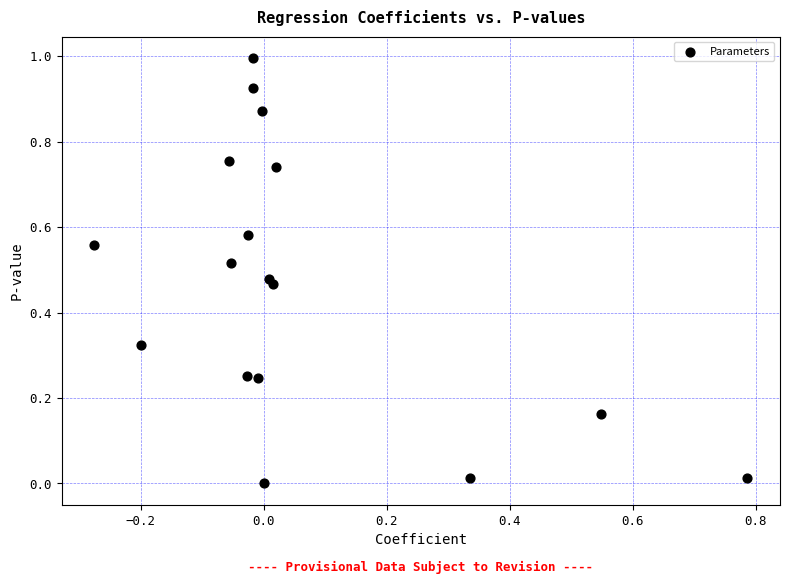

What is the range of X values (max minus min)?

1.1